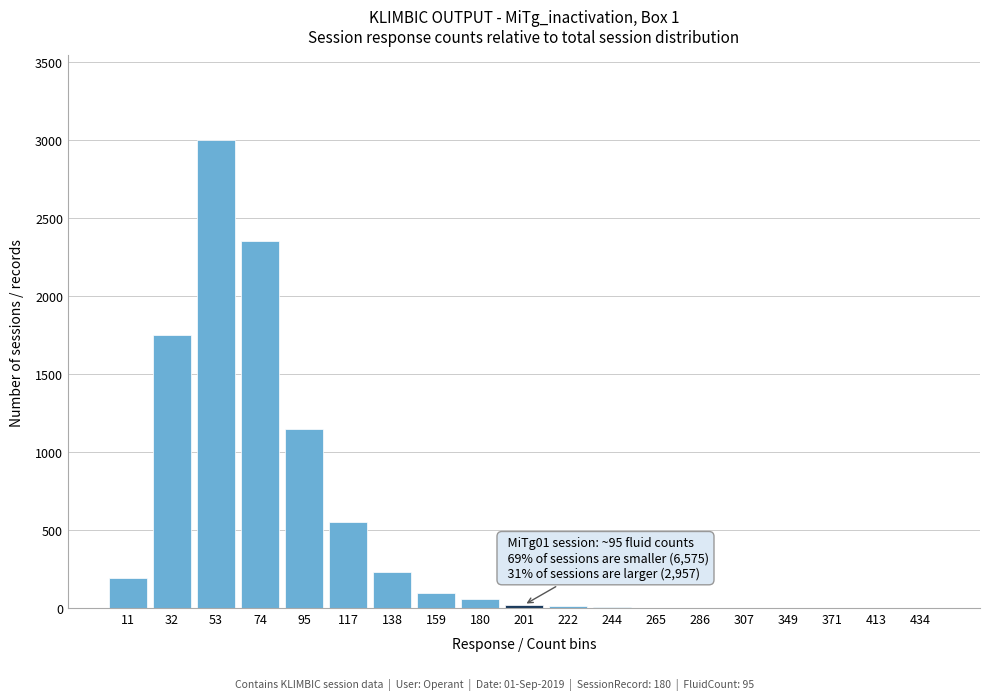

What is the sum of all values?

9422